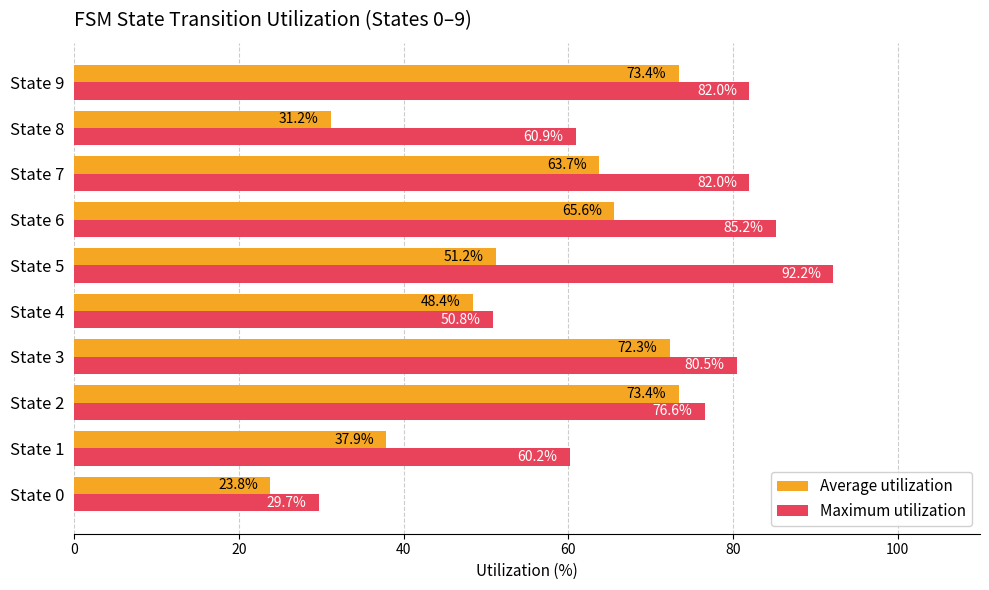

List the series in order of their overall mean, highest first.

Maximum utilization, Average utilization